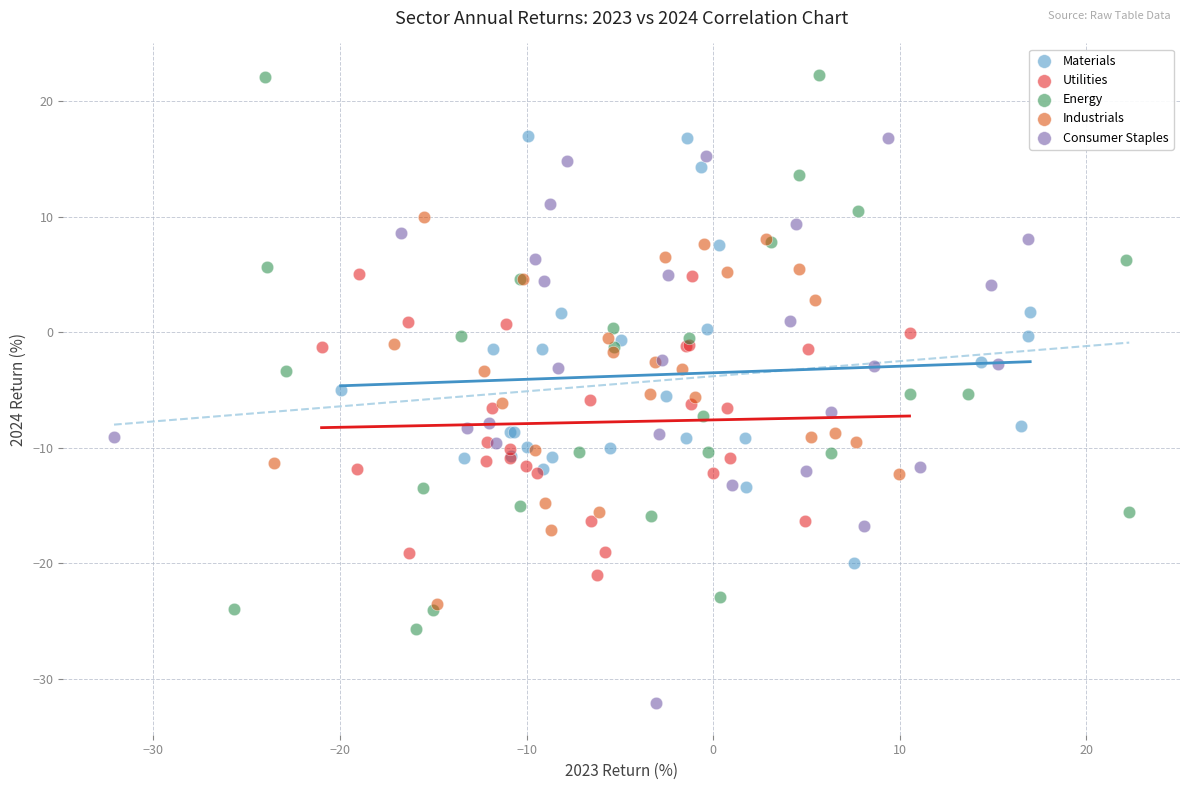

What are all the series names shown in the legend?

Materials, Utilities, Energy, Industrials, Consumer Staples